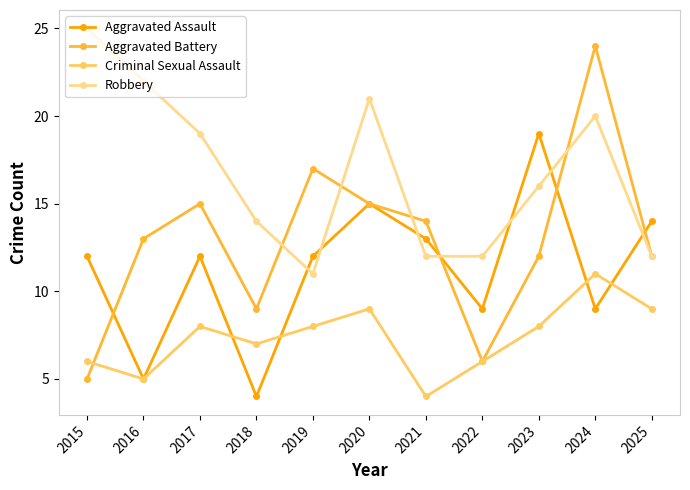

What are all the series names shown in the legend?

Aggravated Assault, Aggravated Battery, Criminal Sexual Assault, Robbery